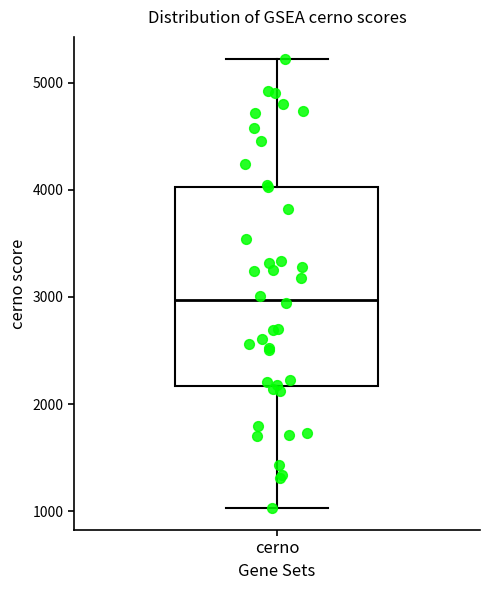

Transcribe this box plot: give where the median line is, the range the box spans, and where the two whiskers end, as read against the y-axis. The values are not printed on the chart, so give them approximately, as read against the axis.

median 3000, box 2200 to 4000, whiskers 1000 to 5200